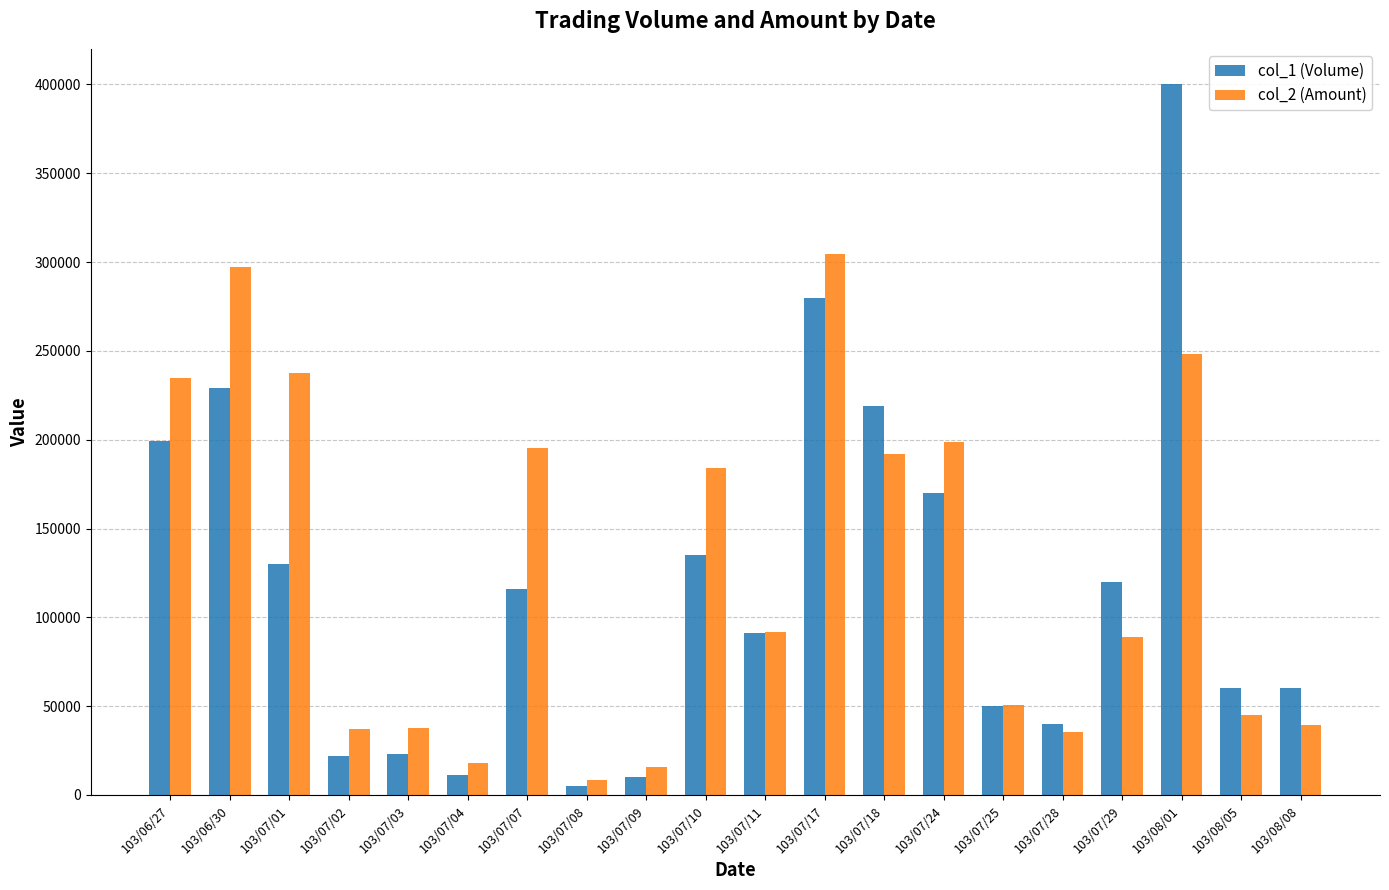

How many data points in col_2 (Amount) are less than 91690?

10